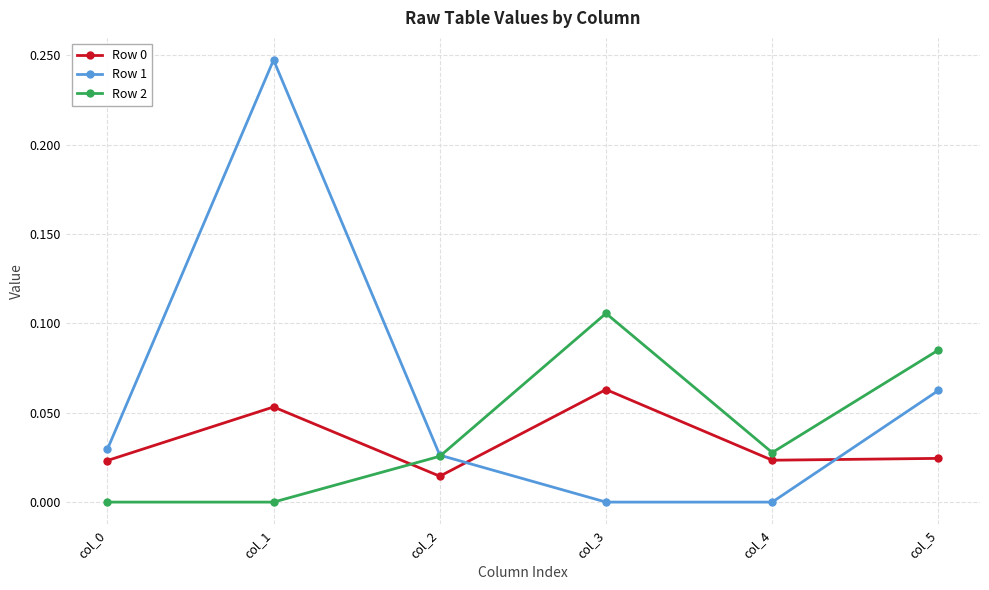

How many interior local peaks does the Row 2 series have?

1